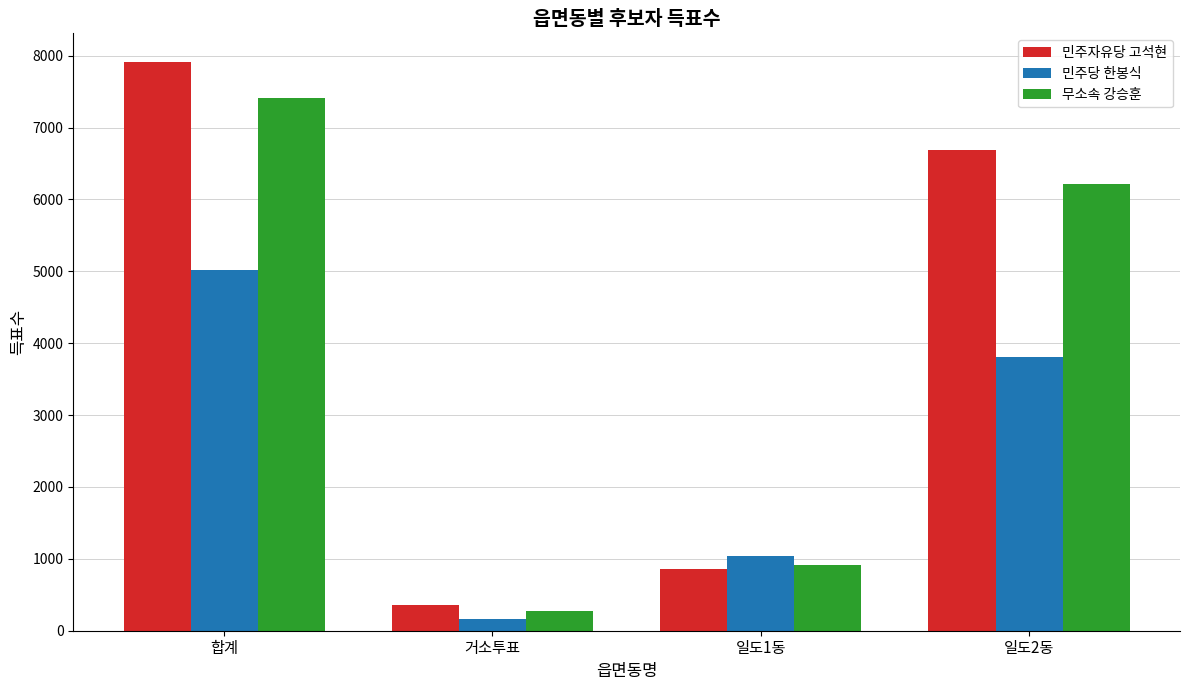

What is the label of the 1st bar from the left?

합계